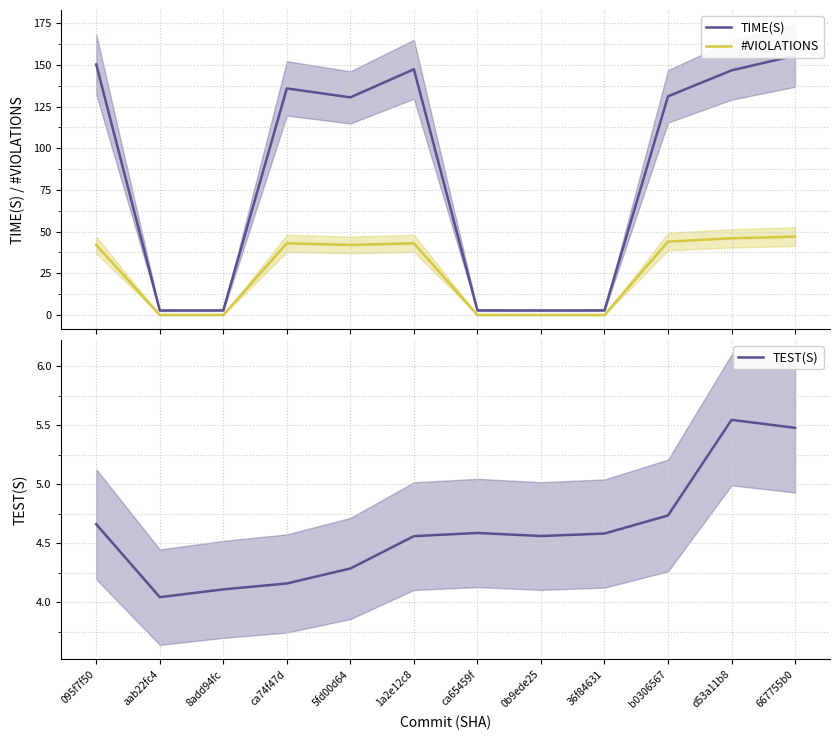

How many data points in TIME(S) are above 131?

6